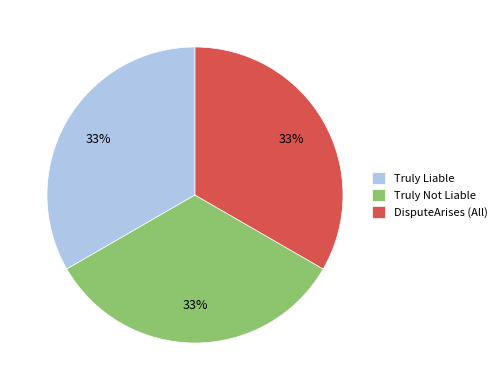

Do Truly Not Liable and DisputeArises (All) together represent more than half of the pie?

Yes